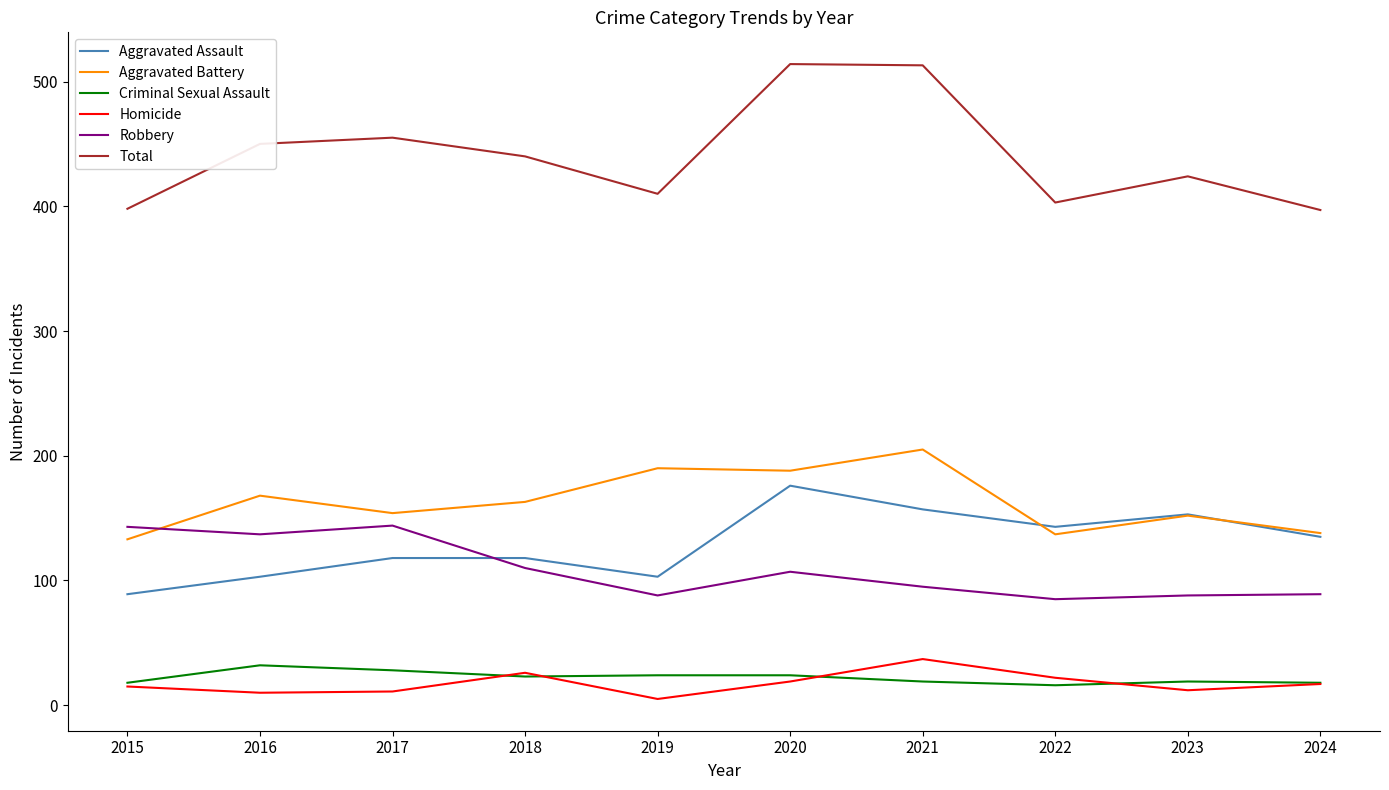

What is the total value across all series at 2023?

848